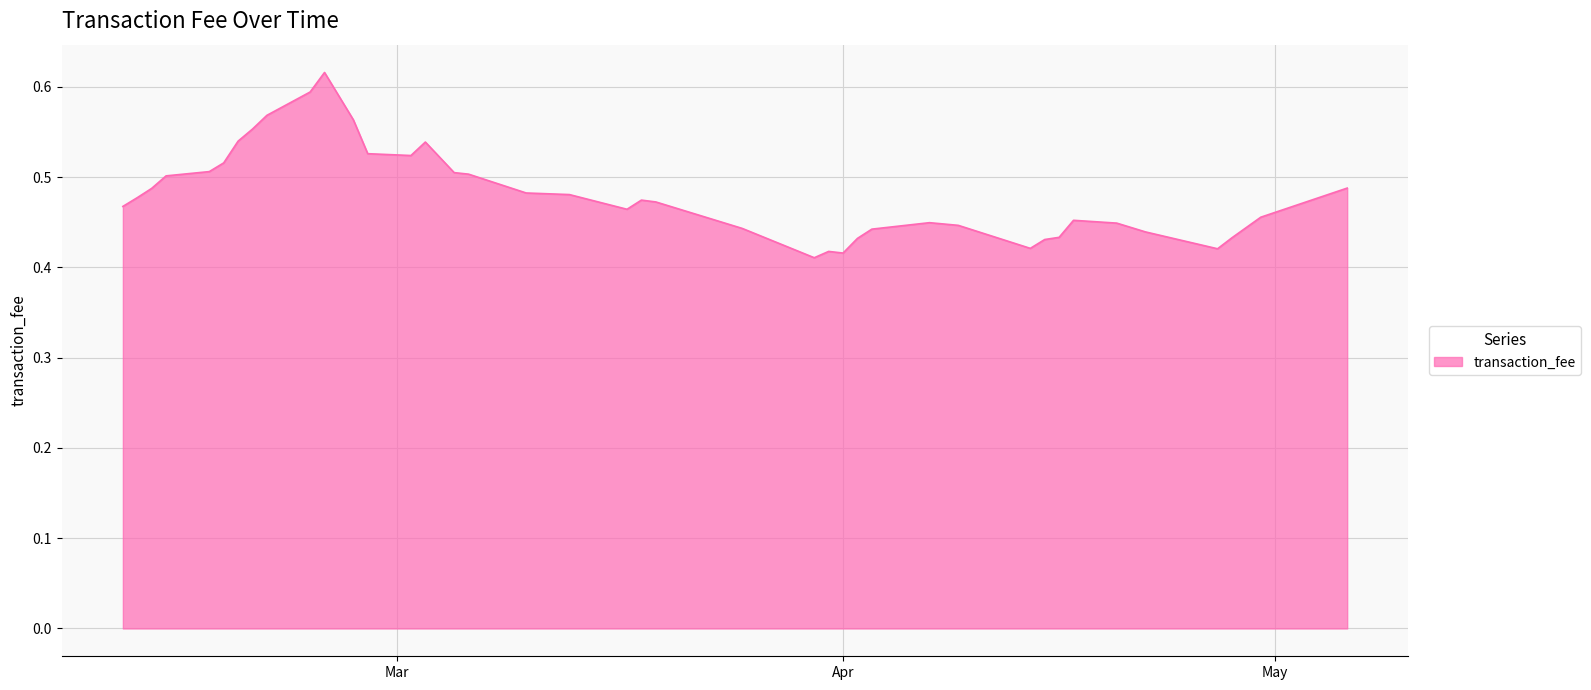

Where is the first local maximum?

20200225